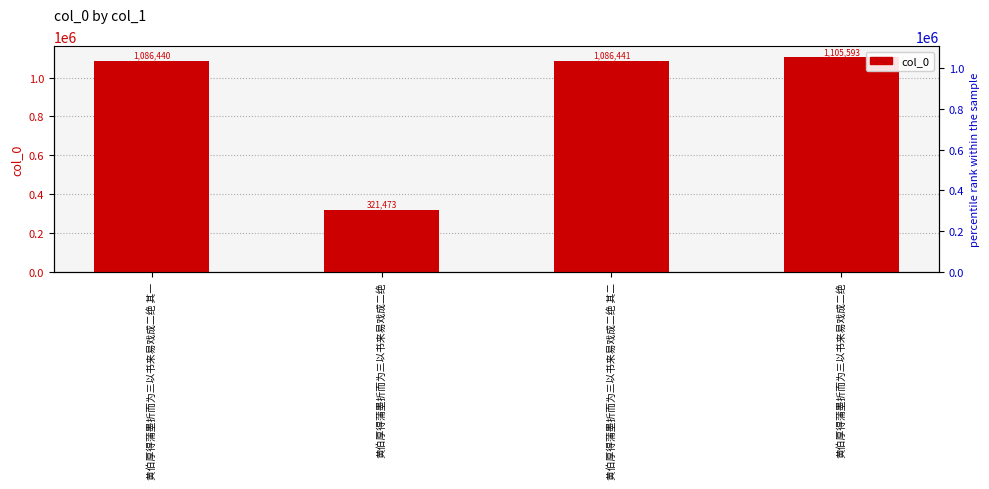

Count the number of data series in this chart.

1